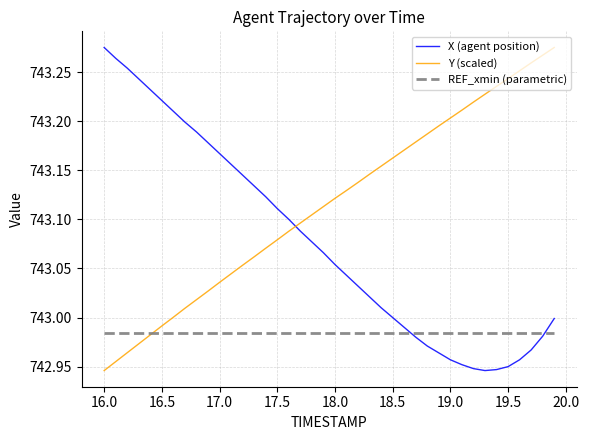

Which series ends up on top after the final intersection of Y (scaled) and X (agent position)?

Y (scaled)